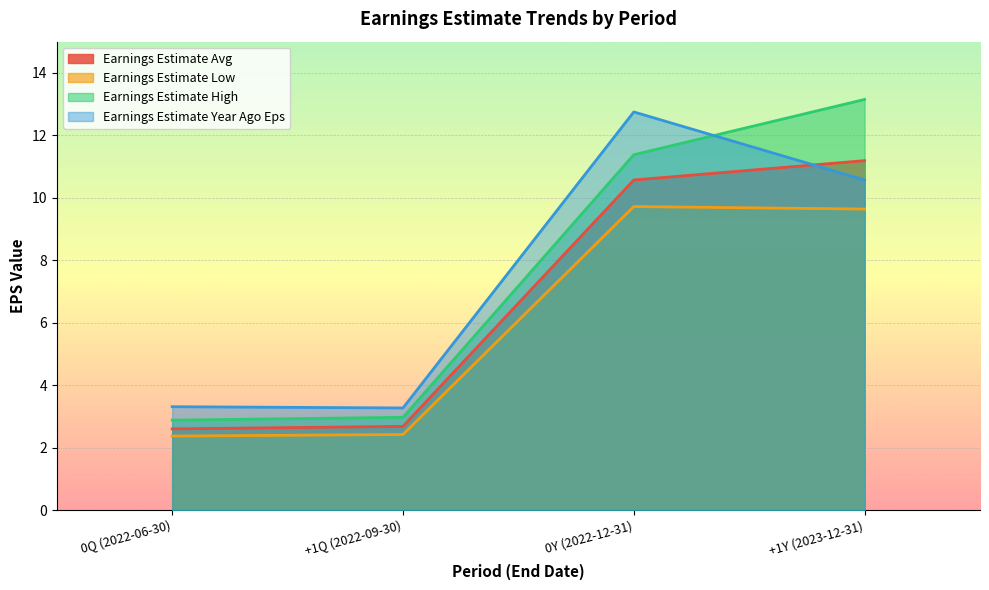

What value does the Earnings Estimate Year Ago Eps series have at 0Y (2022-12-31)?

12.8